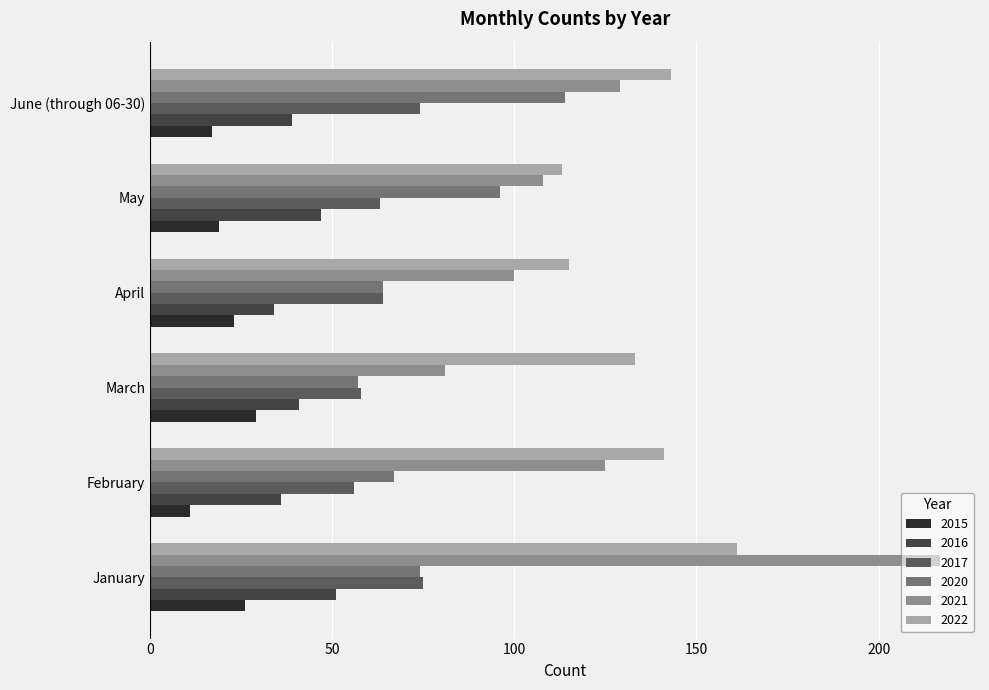

Which series changed the most between January and March?

2021